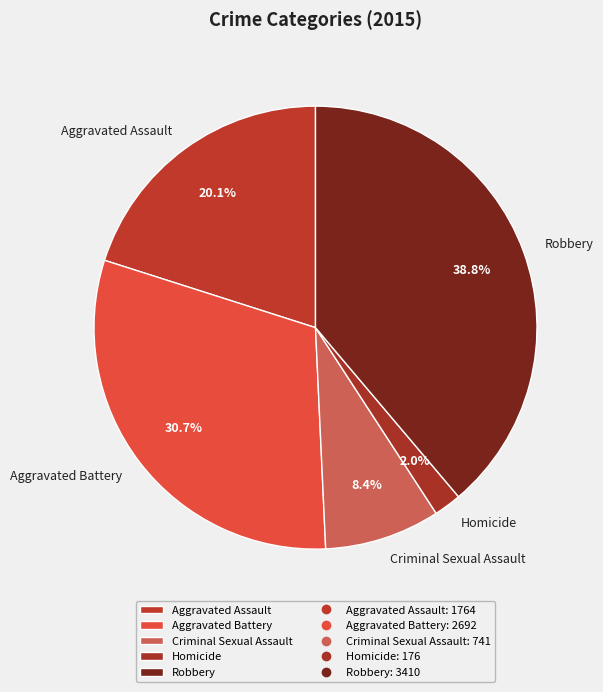

What is the largest slice in the pie chart?

Robbery